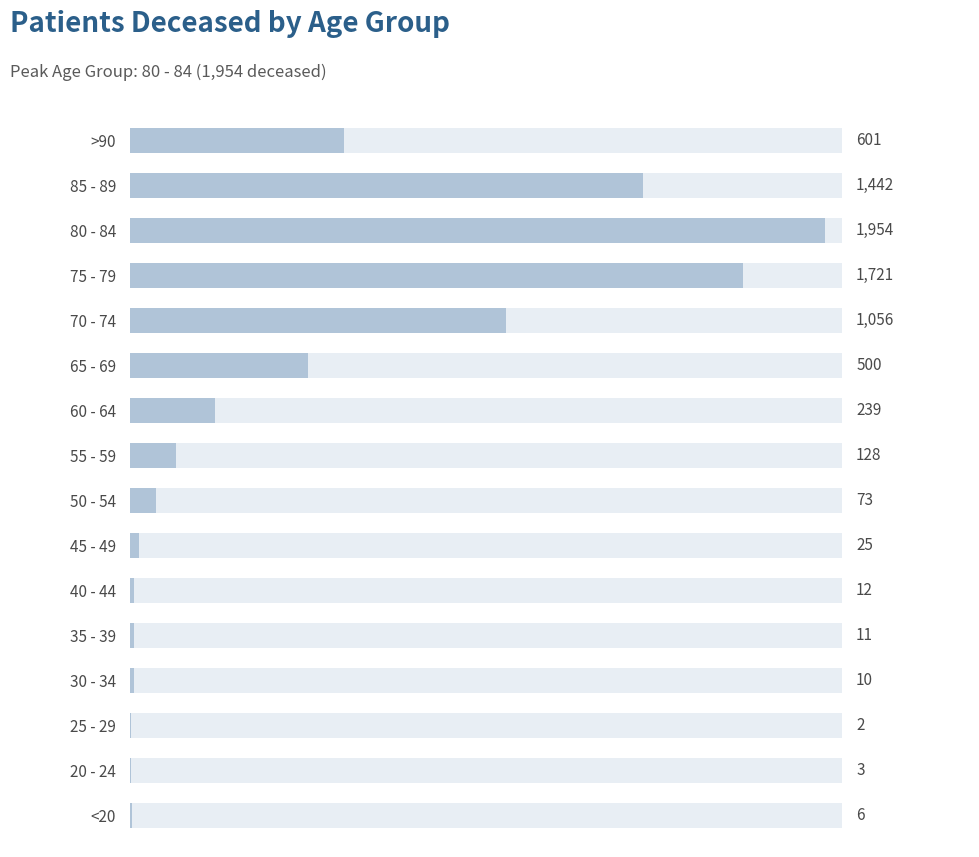

What is the value of the 11th bar from the left?

500